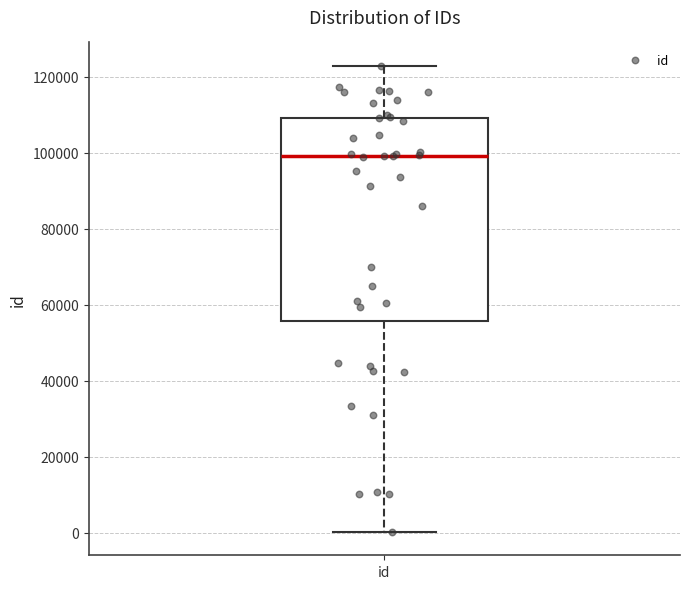

Transcribe this box plot: give where the median line is, the range the box spans, and where the two whiskers end, as read against the y-axis. The values are not printed on the chart, so give them approximately, as read against the axis.

median 98000, box 56000 to 110000, whiskers 0 to 122000